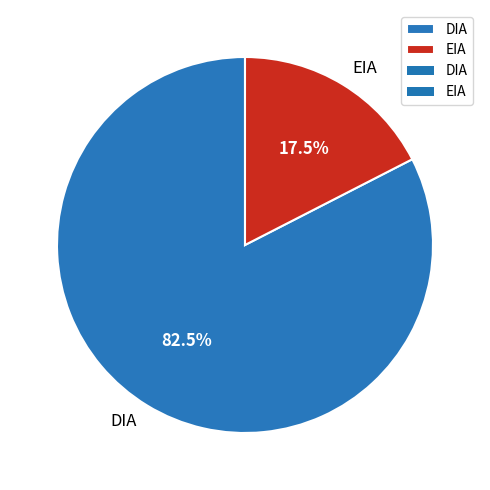

Rank the categories by value from lowest to highest.

EIA, DIA